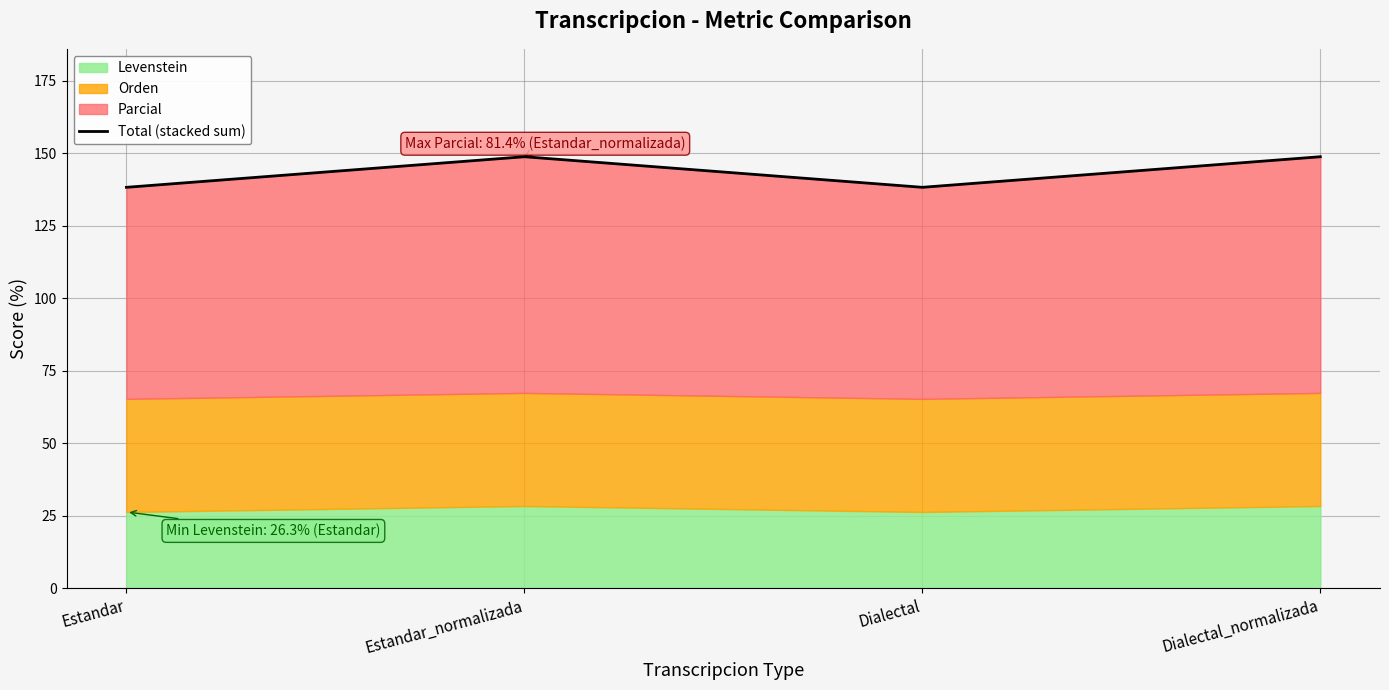

What is the difference between the maximum and minimum values?

10.5